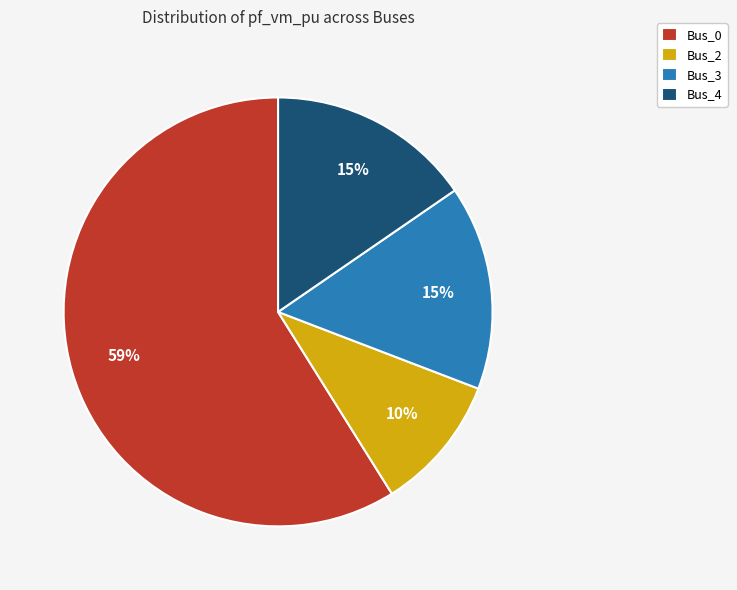

To the nearest percent, what is the difference between the Bus_3 and Bus_2 slice percentages?

5%